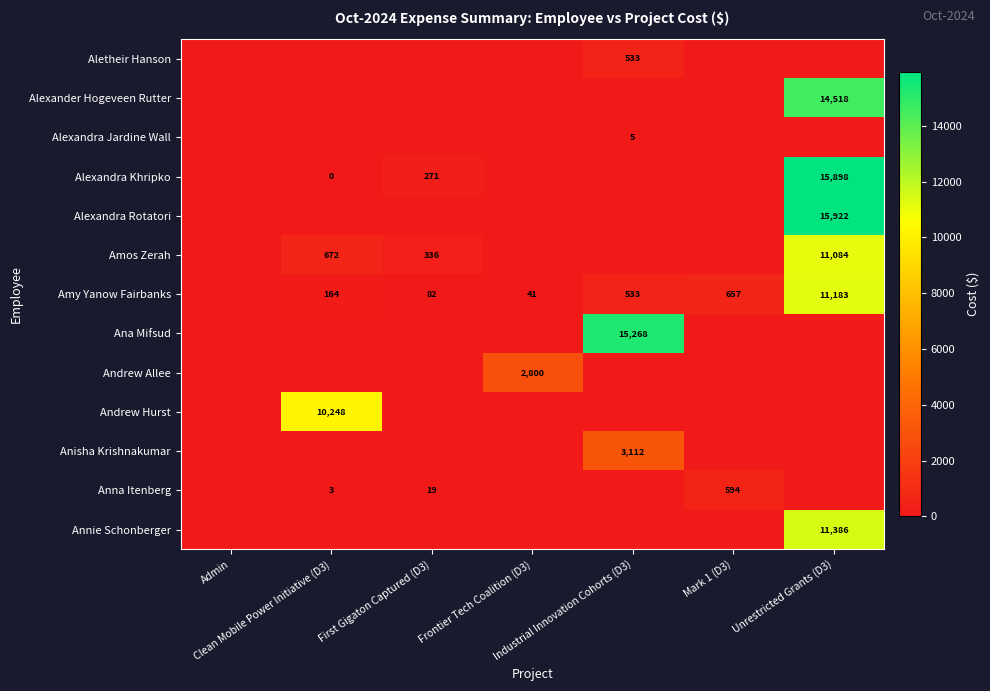

At which label is Alexander Hogeveen Rutter closest to 7258?

Admin